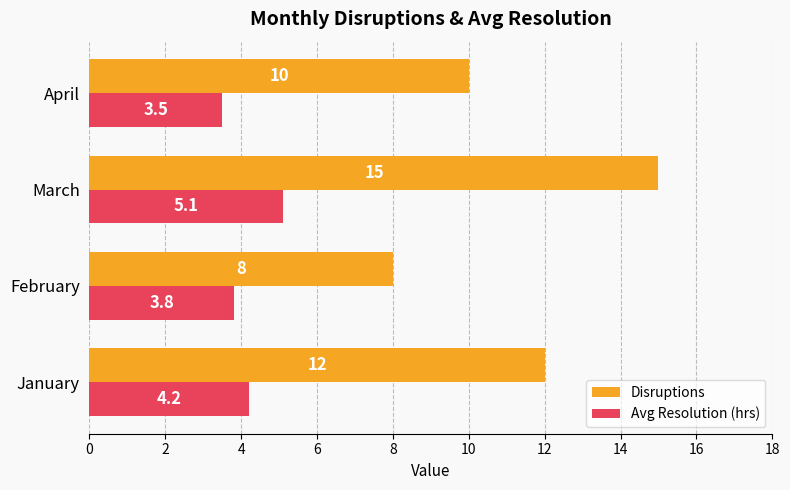

Rank the series by their maximum value, from highest to lowest.

Disruptions, Avg Resolution (hrs)